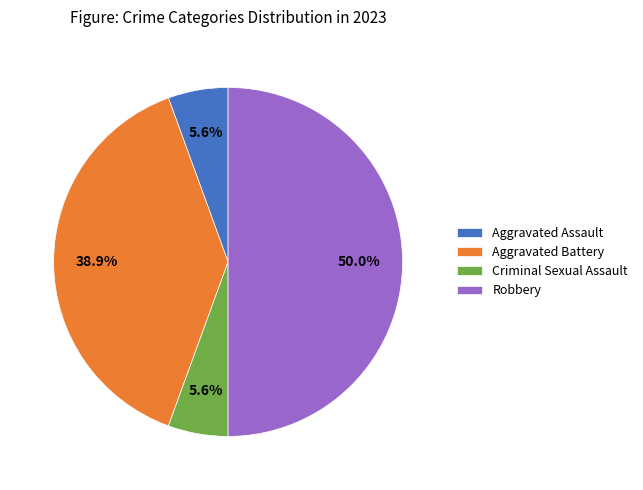

Does Aggravated Assault account for over 50% of the chart?

No